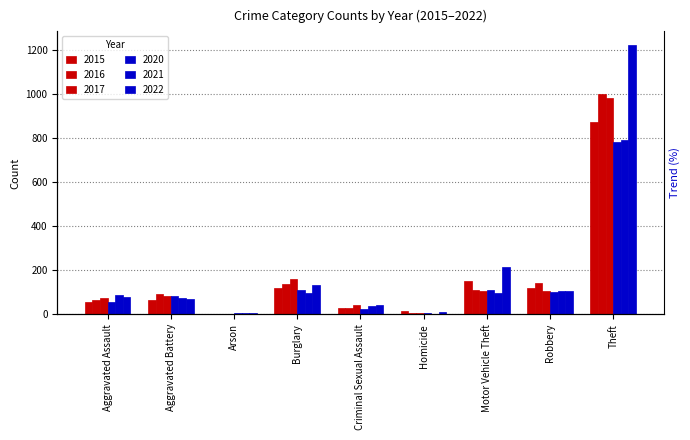

What is the difference between the 2022 values at Arson and Theft?

1218